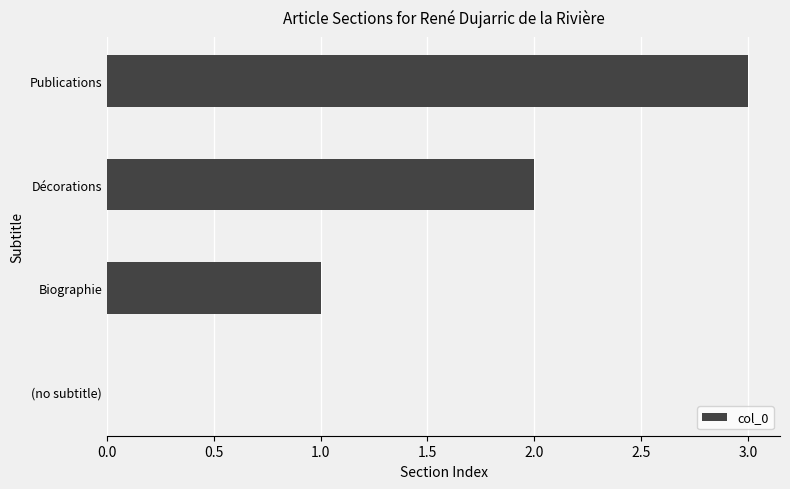

Does the chart contain stacked bars?

No